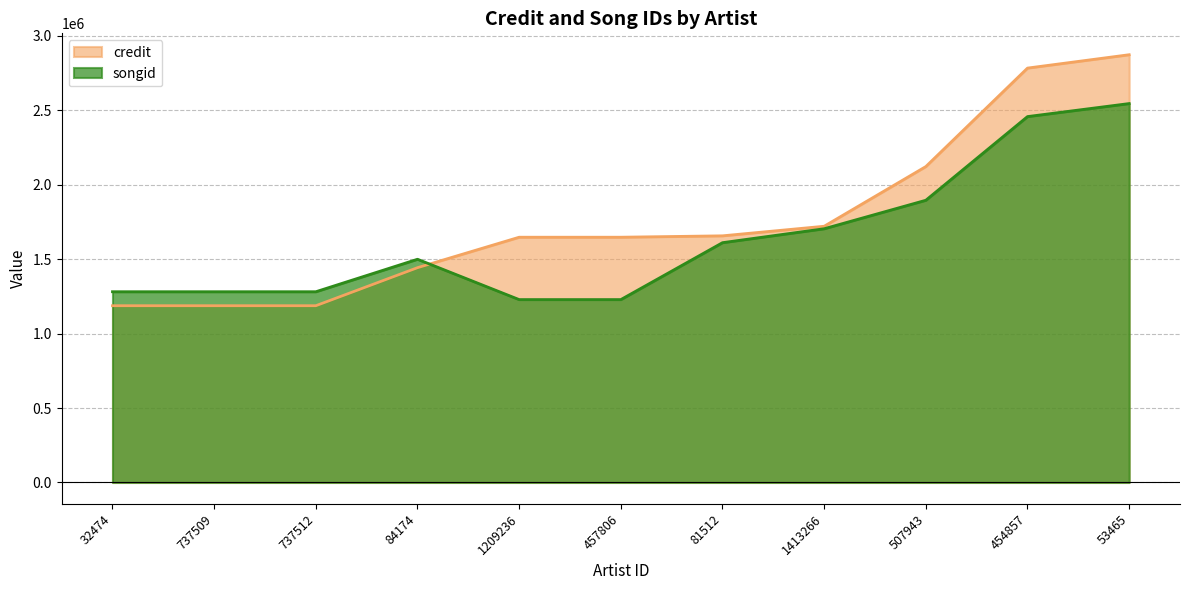

How many intersections are there between credit and songid?

1